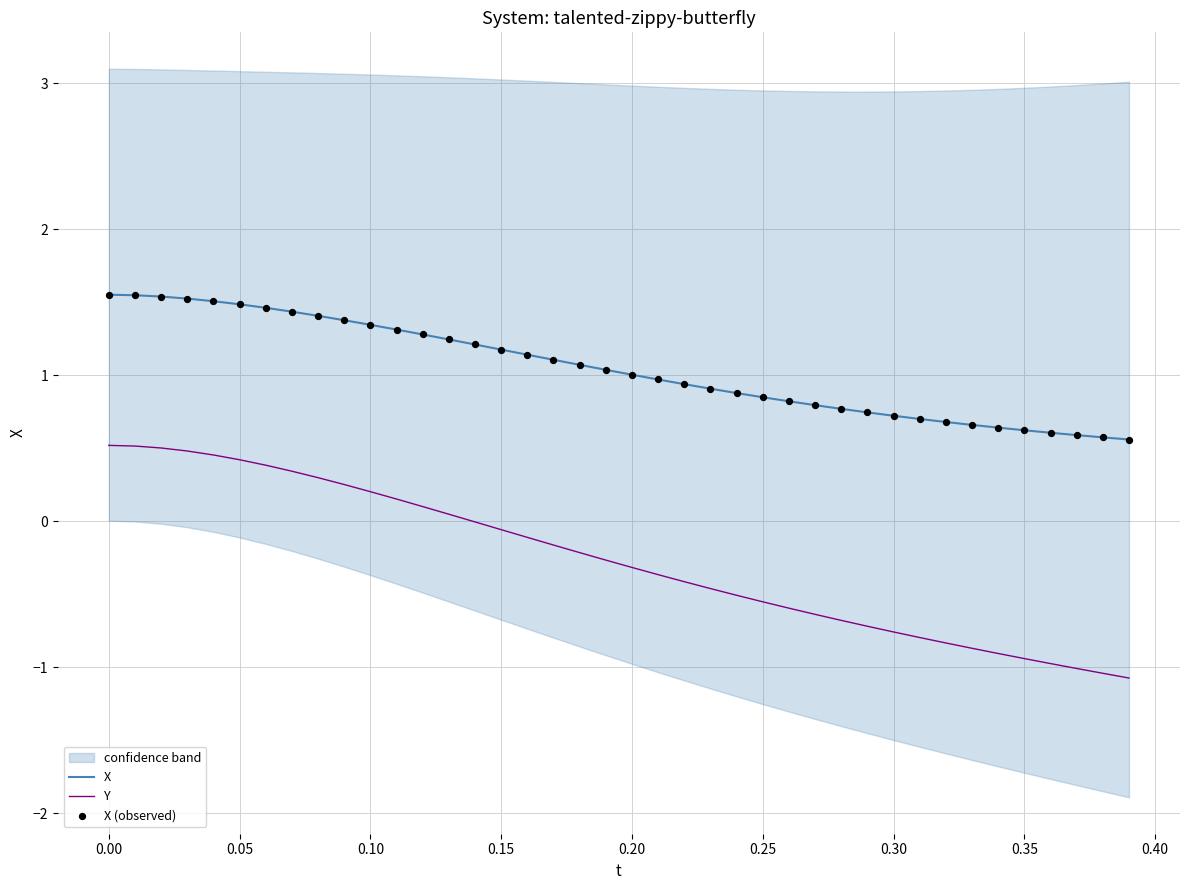

At how many categories does at least one series exceed 0?

40